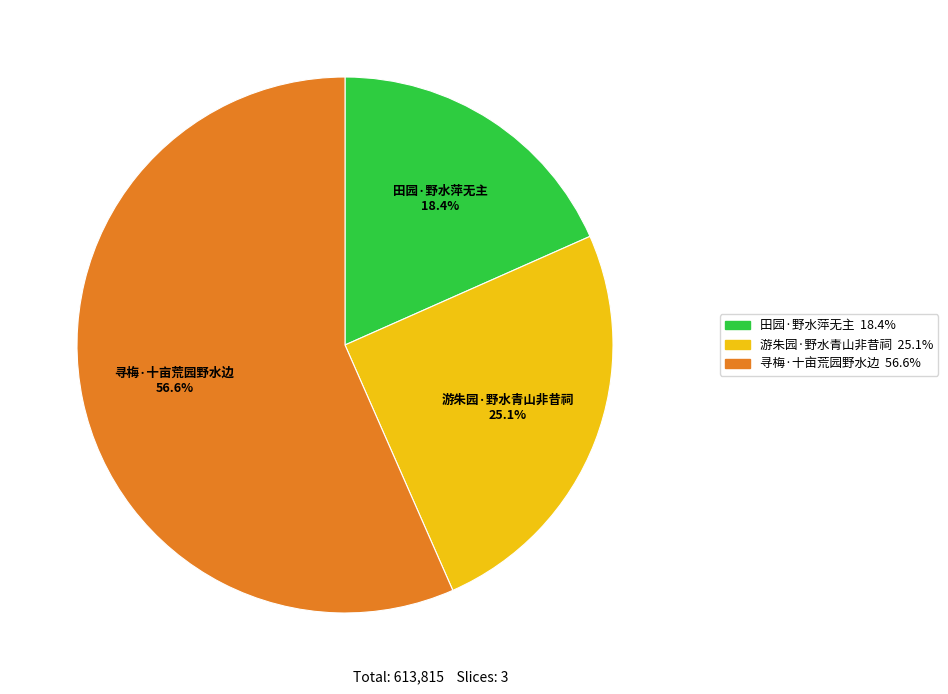

Is 寻梅·十亩荒园野水边 the majority of the pie?

Yes